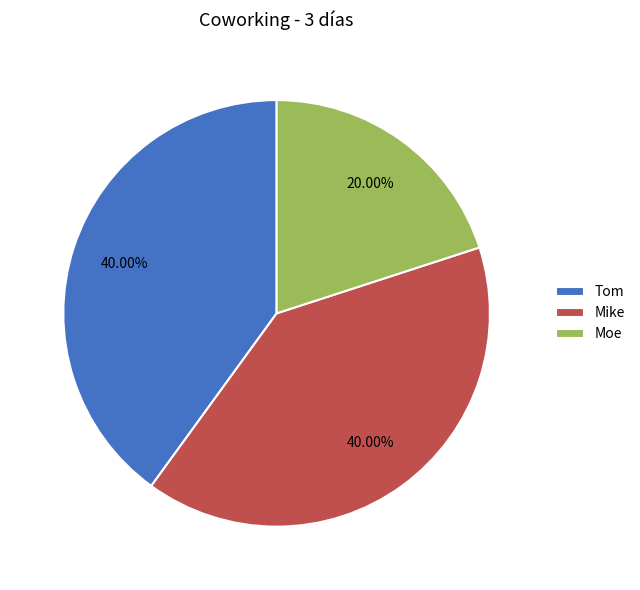

Approximately how many times larger is the value at Mike compared to Moe?

2.0